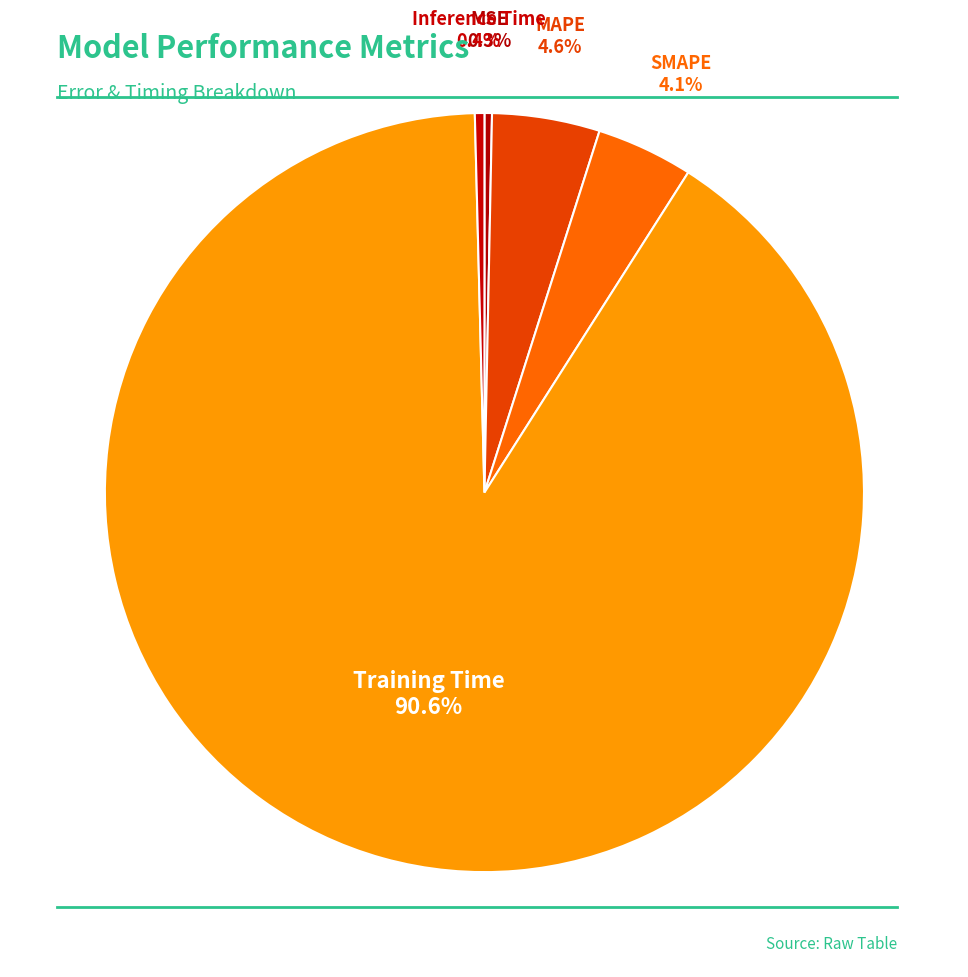

How many slices are in this pie chart?

5